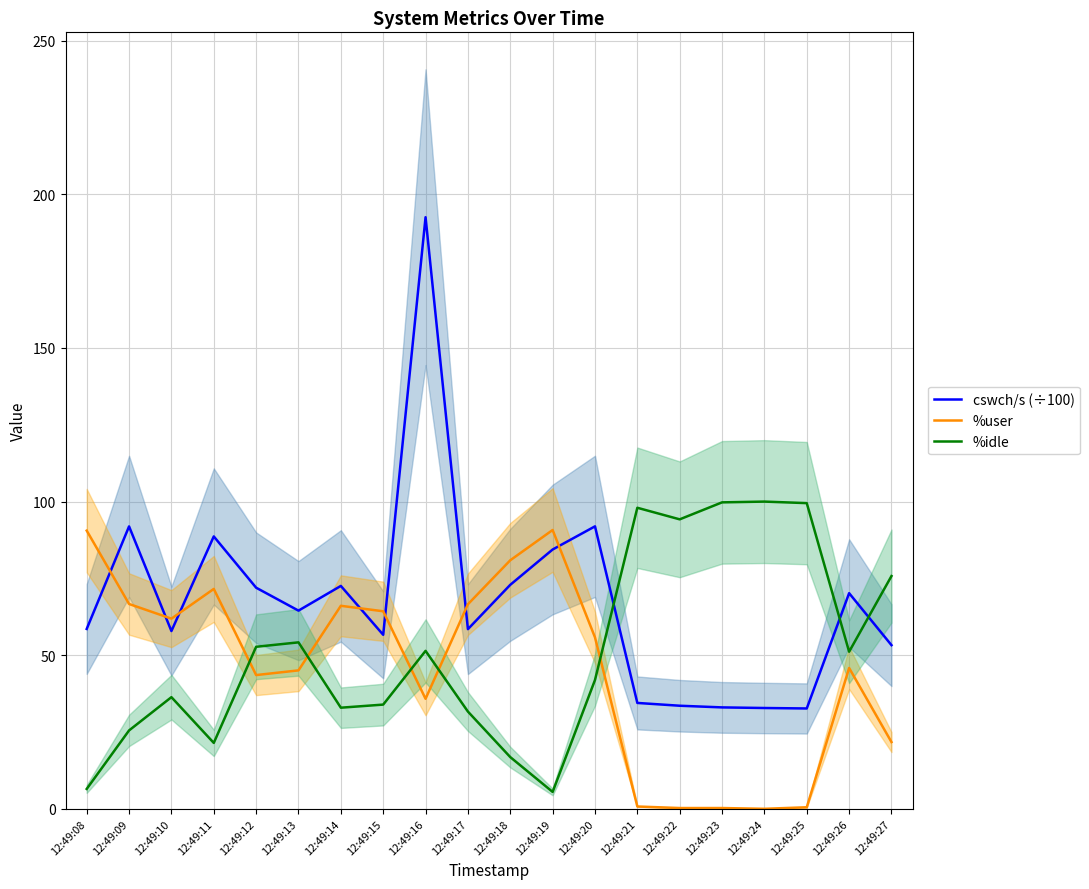

Rank the series at 12:49:26 from highest to lowest value.

cswch/s (÷100), %idle, %user